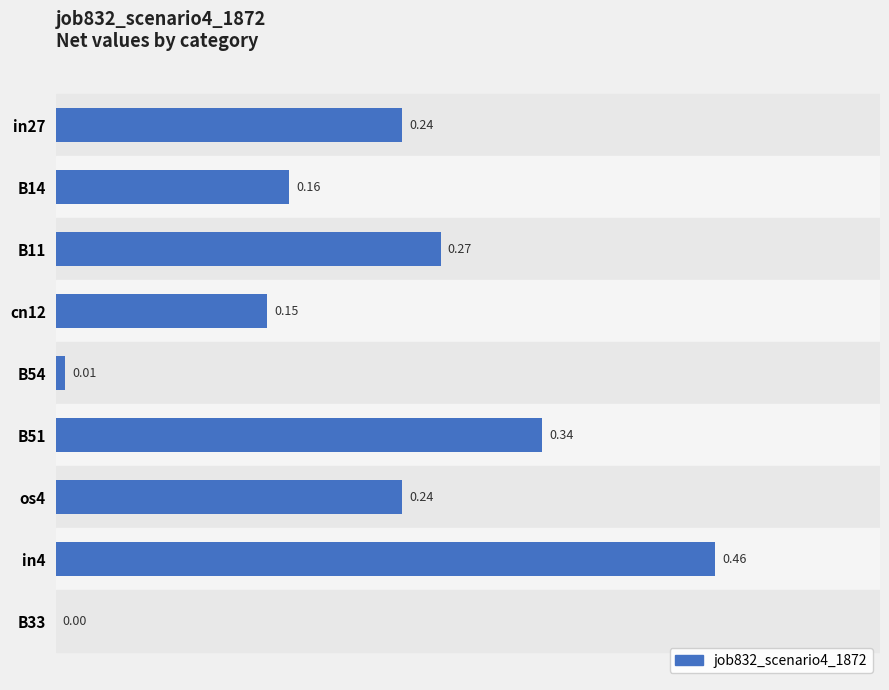

What is the sum of all values?

1.9